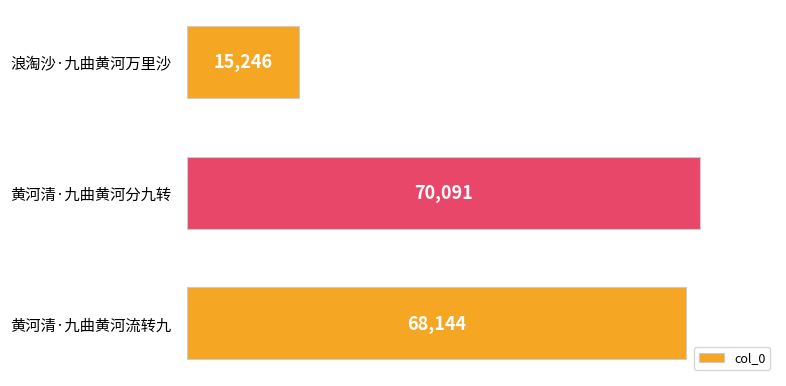

How many bars are there in total?

3